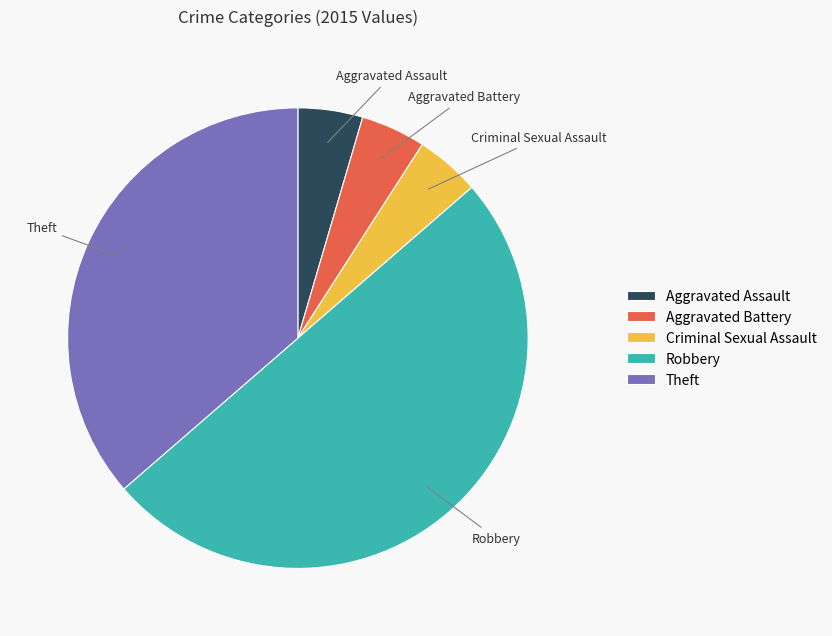

True or false: Robbery accounts for 41% of the total.

False